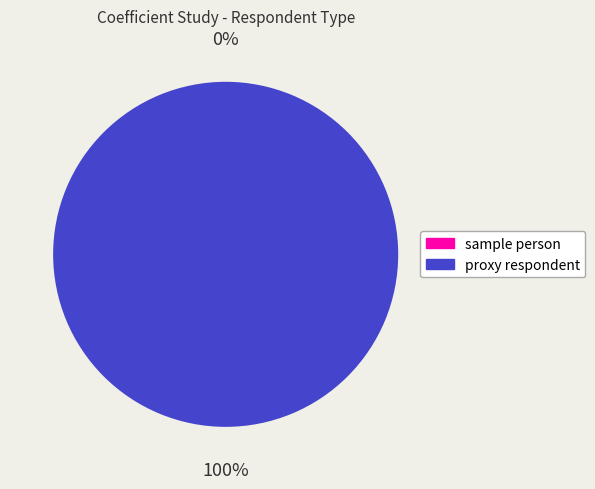

What percentage is the proxy respondent slice, to the nearest percent?

100%